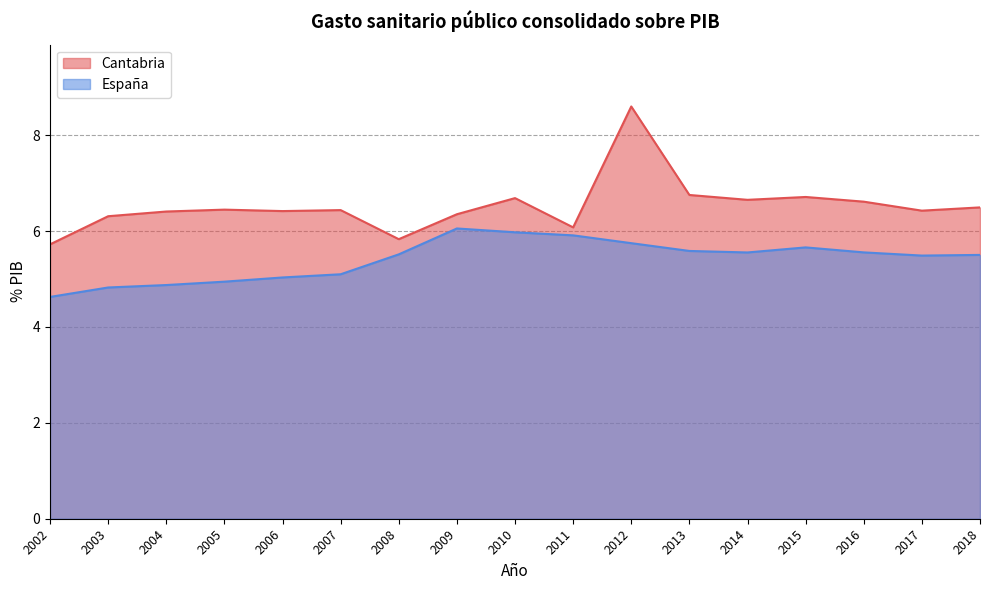

The value of Cantabria at 2004 is 6.4. True or false?

True